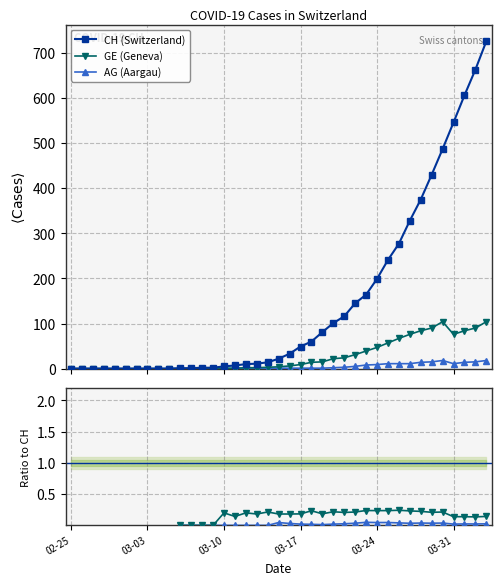

True or false: AG (Aargau) has more than 0 points higher than both neighbors.

True